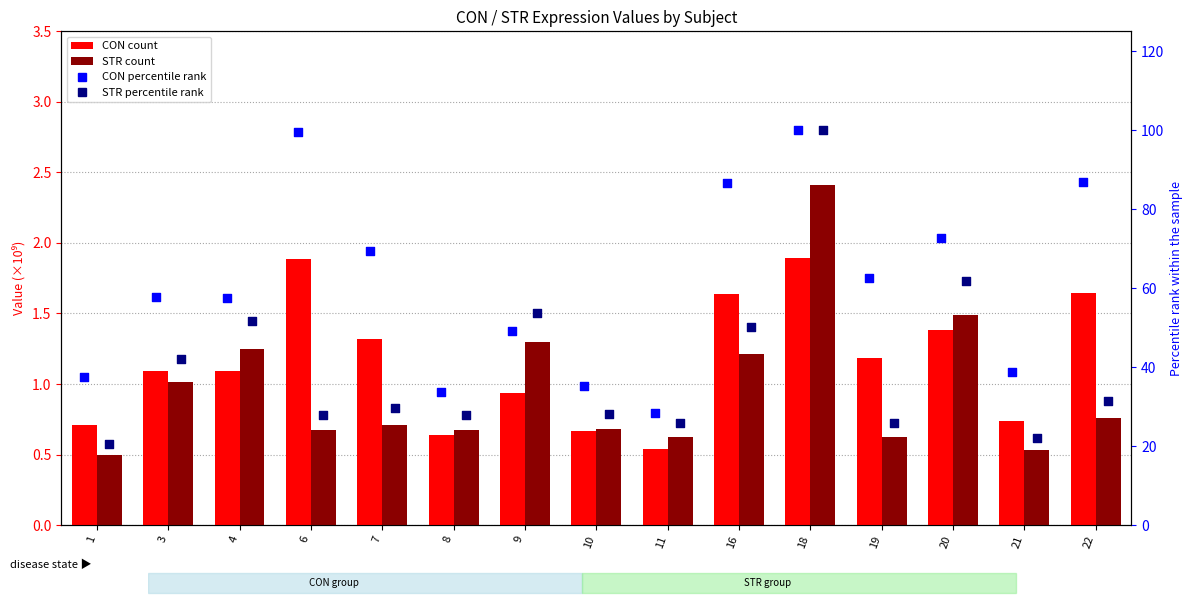

Which series reaches the minimum Y coordinate?

STR